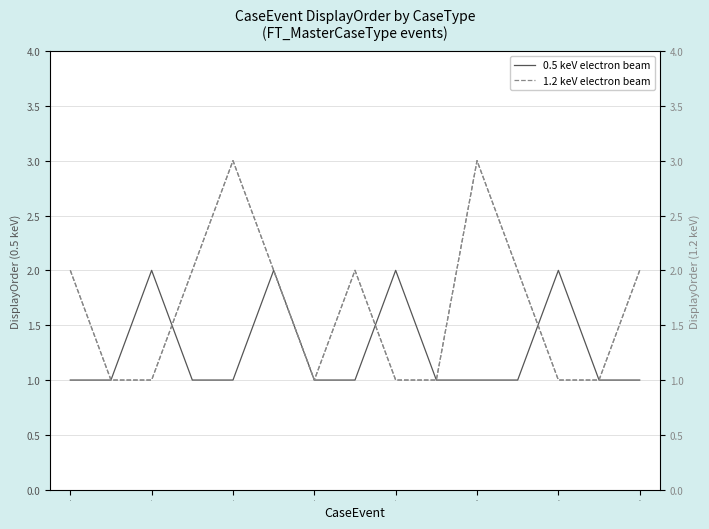

Is it true that 0.5 keV electron beam equals 1 at 2?

False